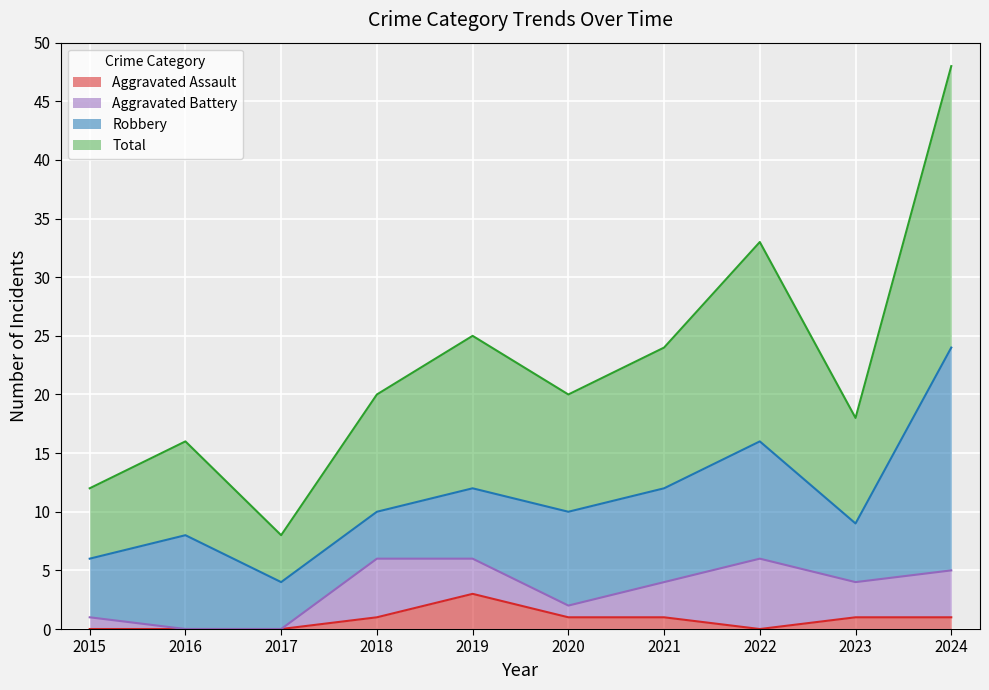

At how many categories does at least one series exceed 10?

9